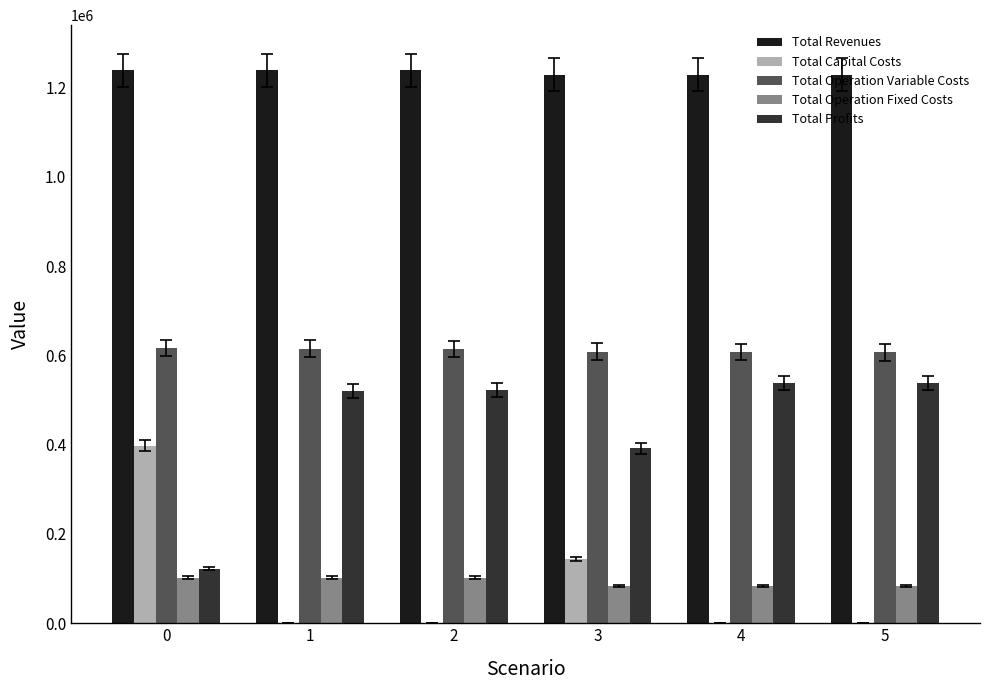

What is the maximum value shown in the chart?

1238541.7